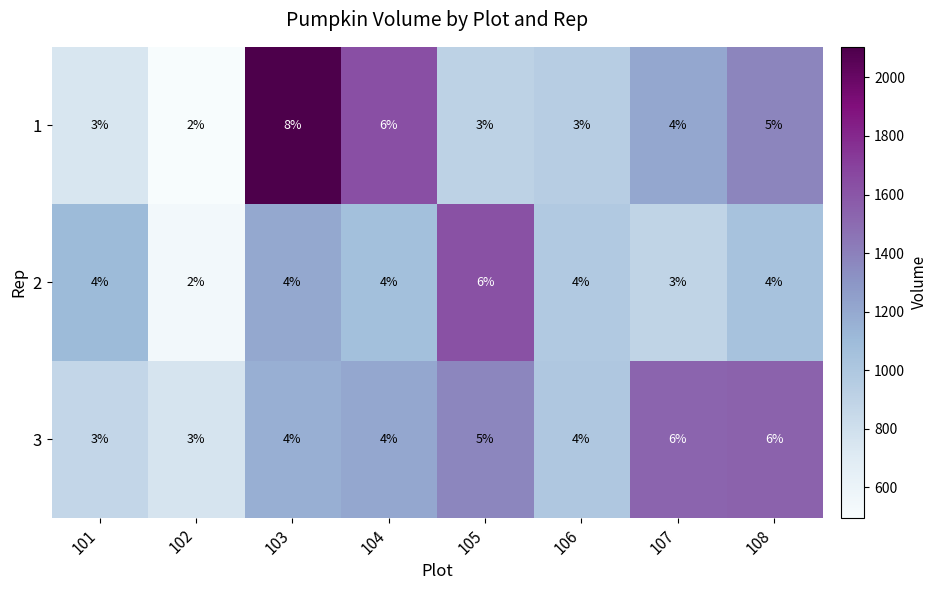

The 2 series shows 6 at 106. True or false?

False